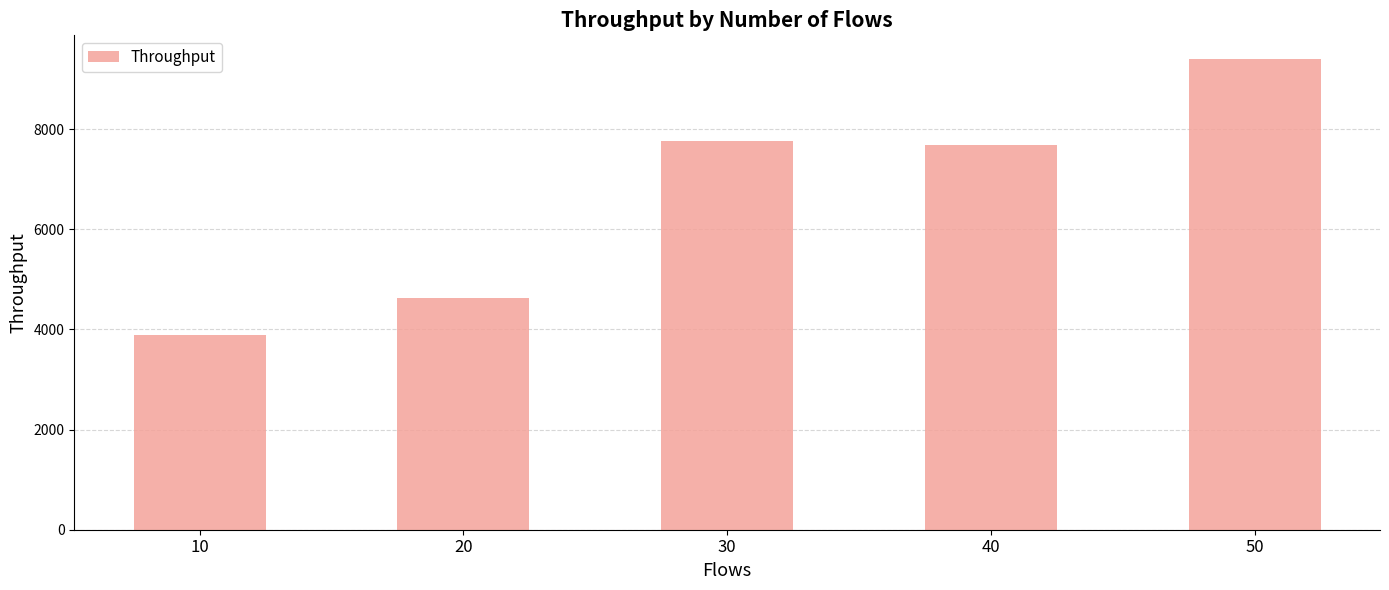

How many categories are shown in the chart?

5